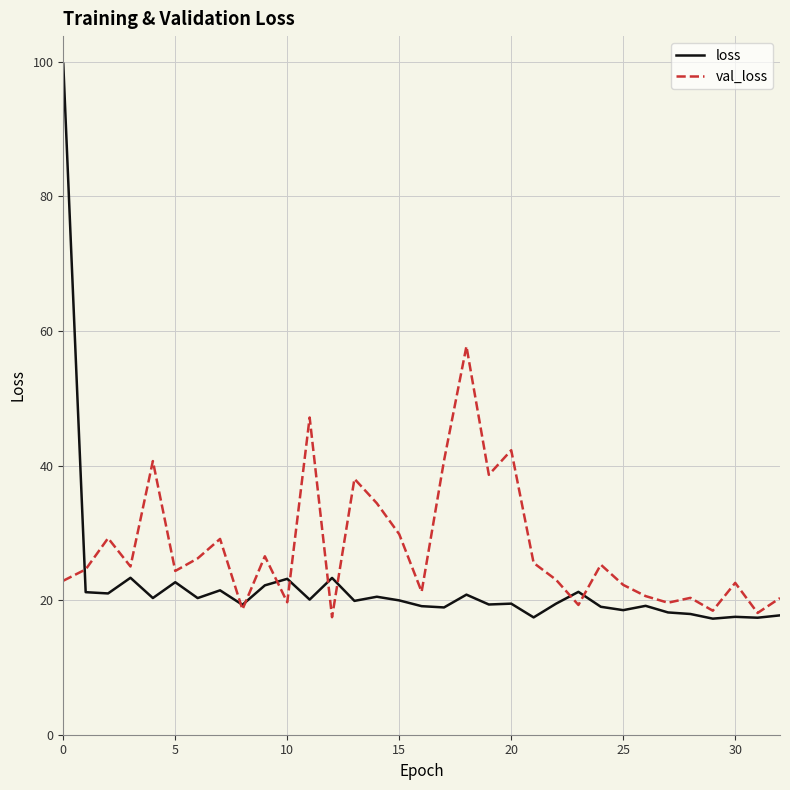

Rank the series by their average value, from lowest to highest.

loss, val_loss